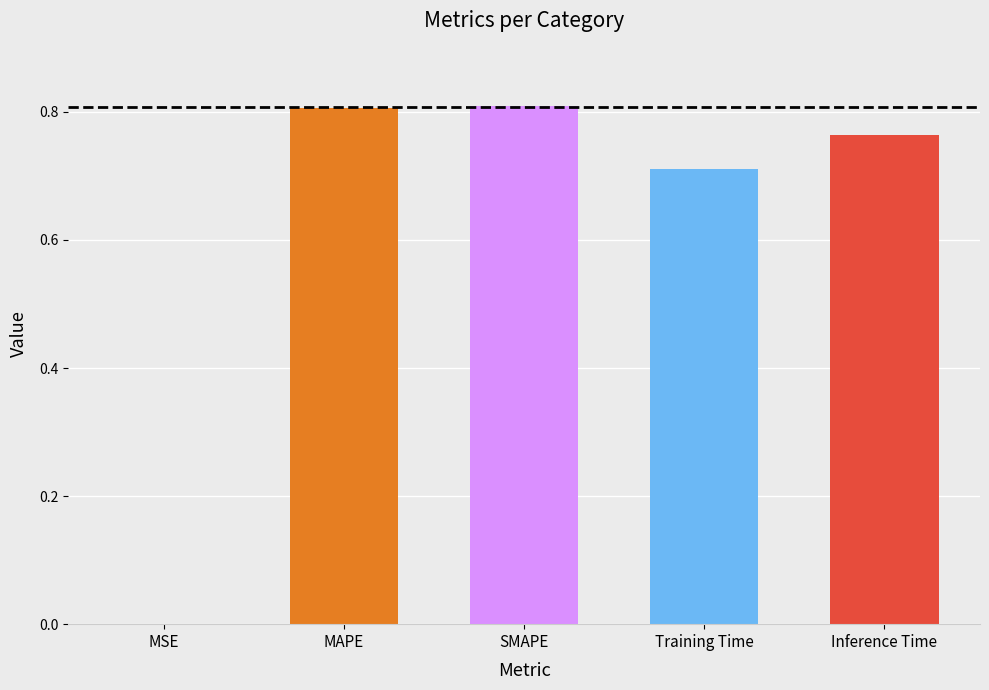

At which label is the value closest to 0?

MSE